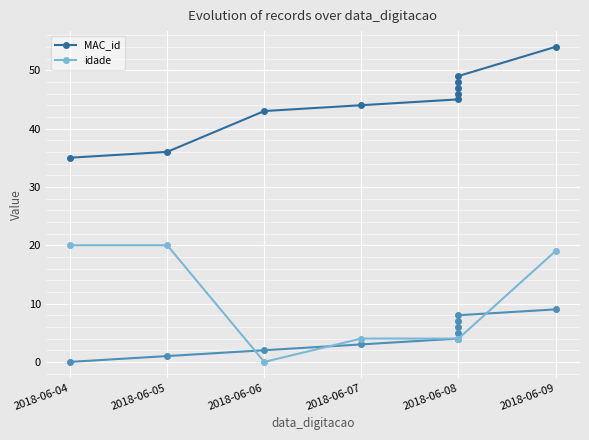

What position from the right is 9?

1